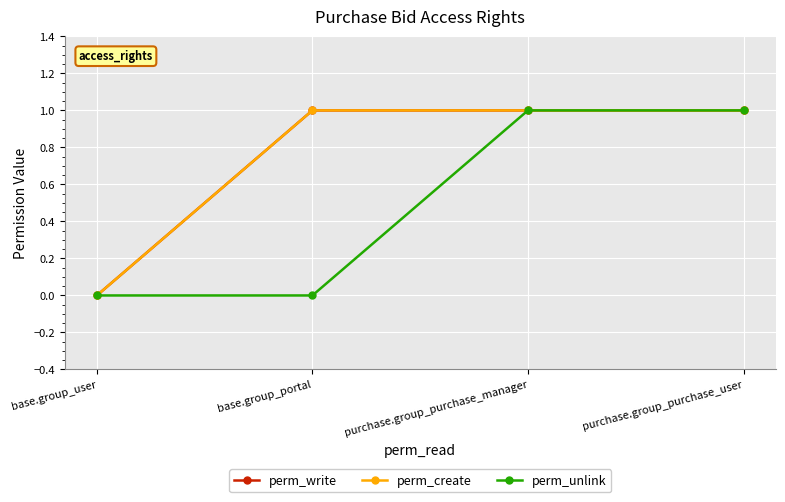

True or false: perm_create and perm_unlink cross at least once.

False